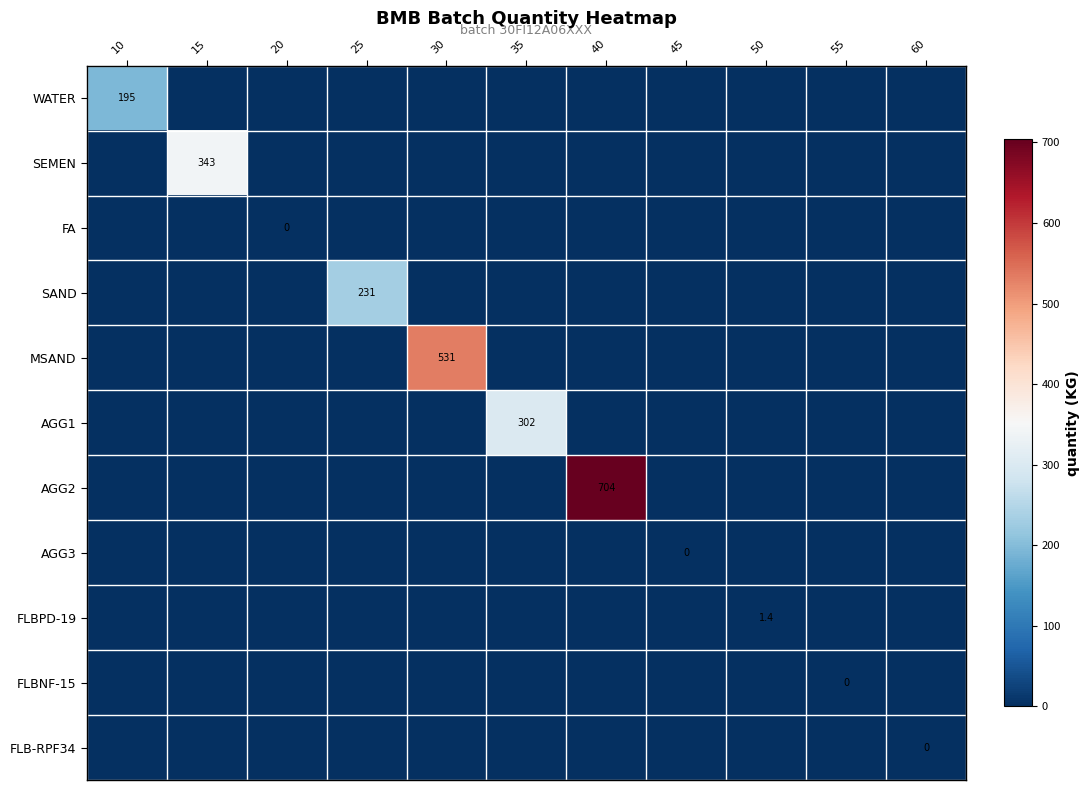

At how many categories does at least one series exceed 235?

4